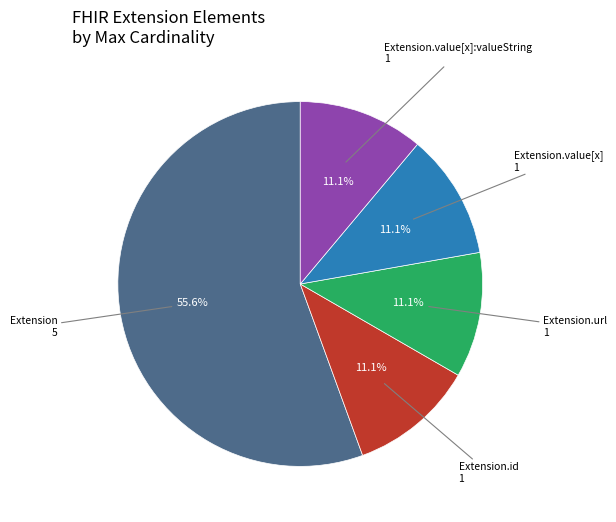

Does any single category account for the majority?

Yes